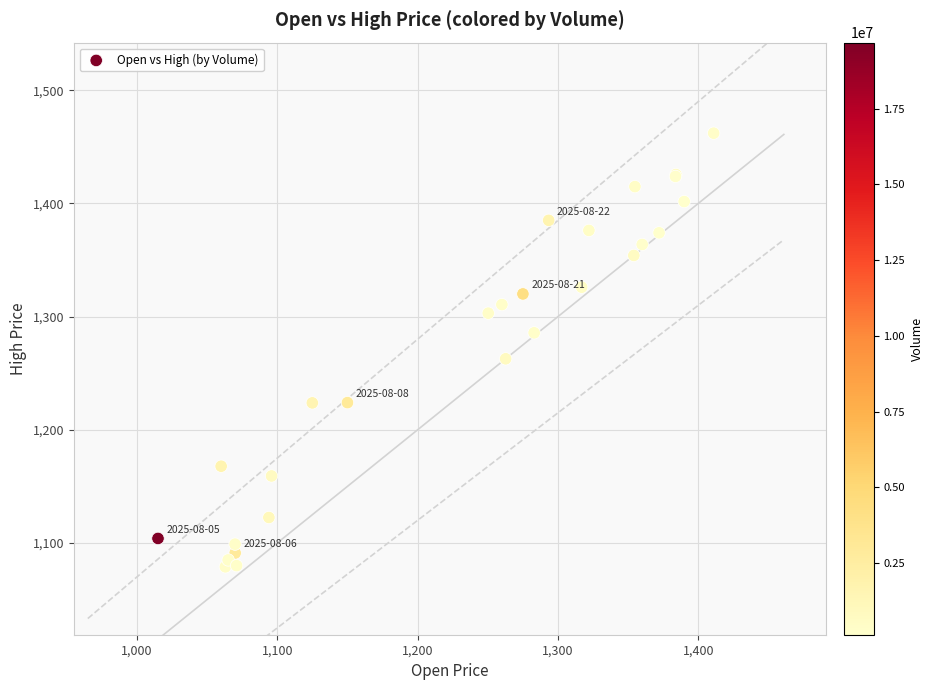

What Y value in the scatter plot is closest to 1270?

1262.7